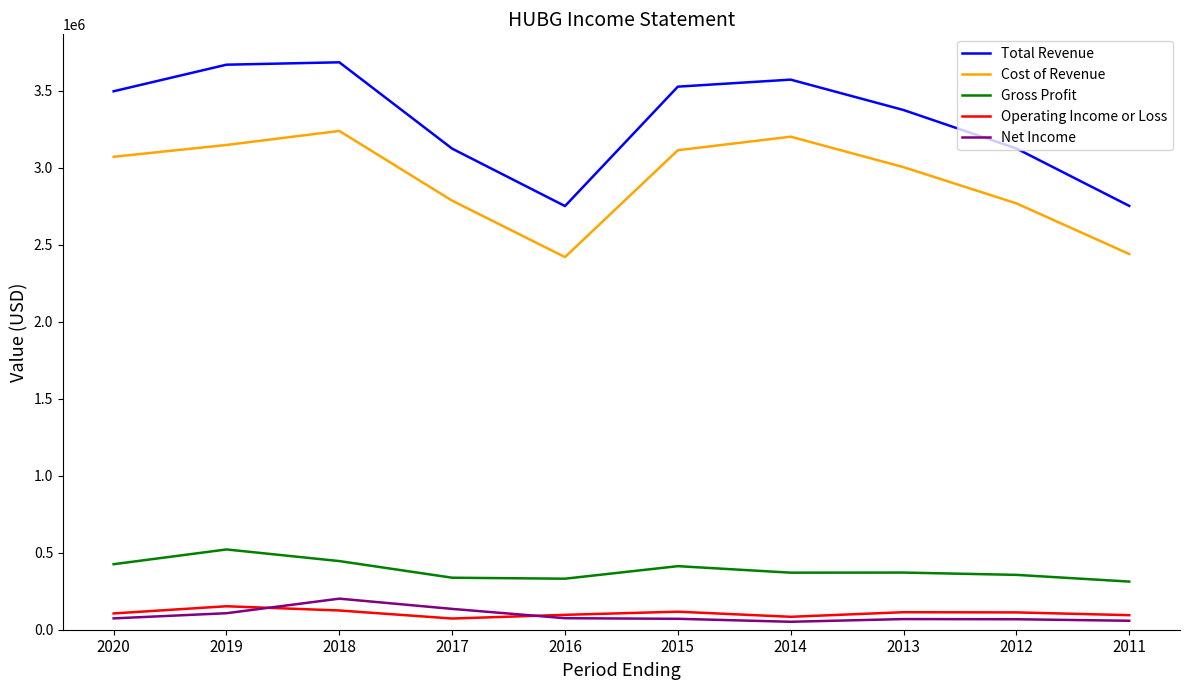

True or false: Total Revenue and Operating Income or Loss cross at least once.

False